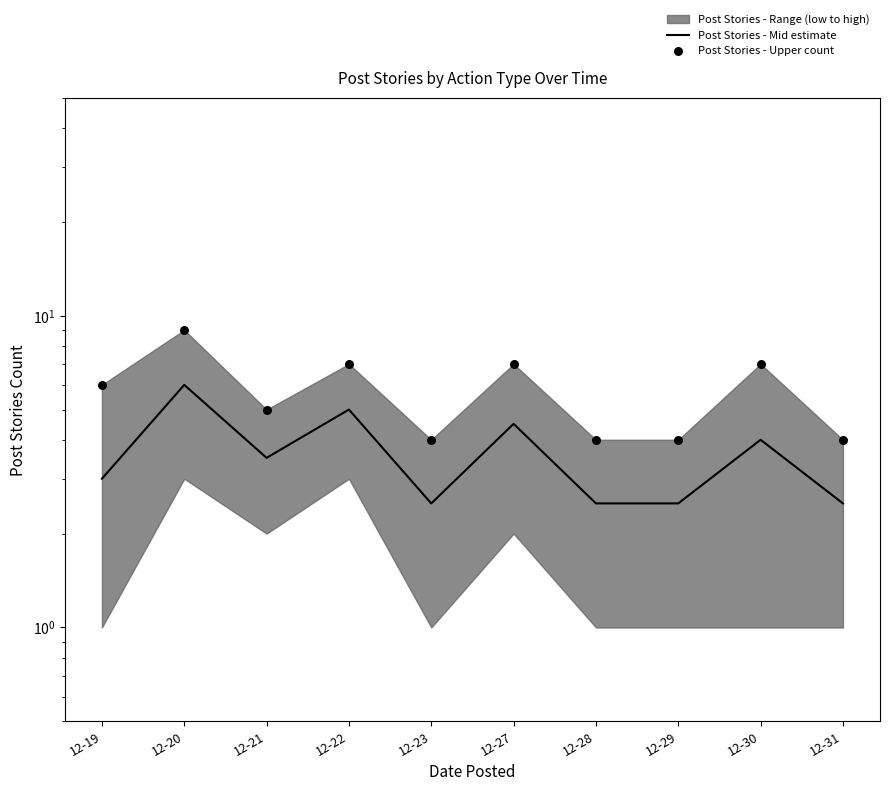

Is the value of Post Stories - Mid estimate at 12-27 greater than the value of Post Stories - Upper count at 12-19?

No